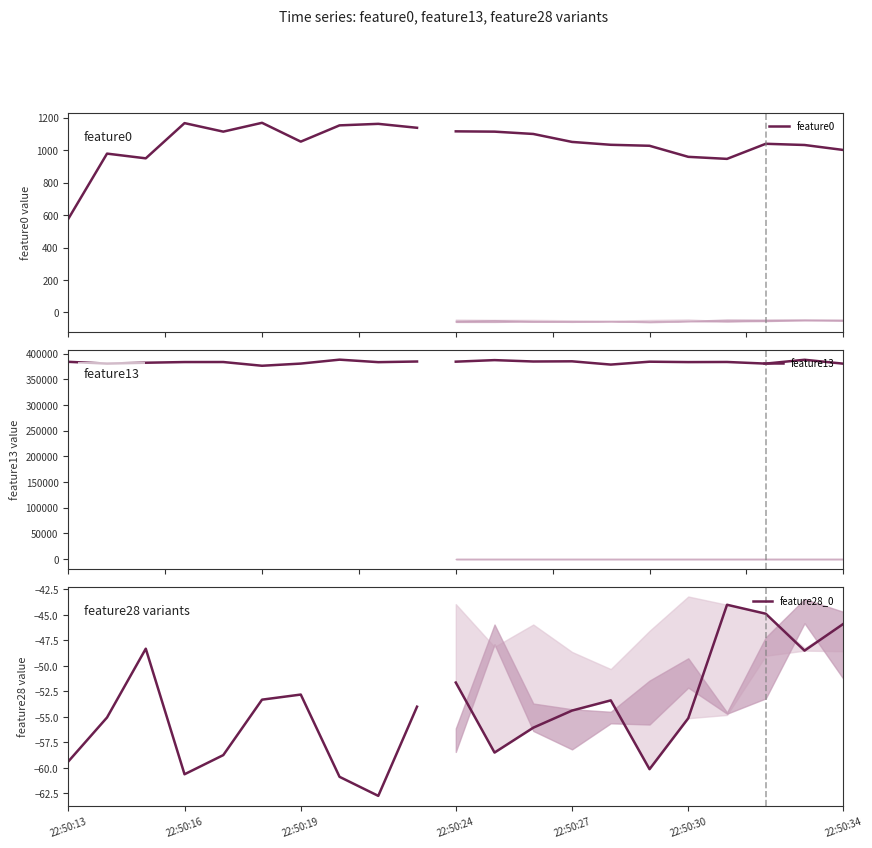

List the series in order of their peak value, highest first.

feature13, feature0, feature28_0